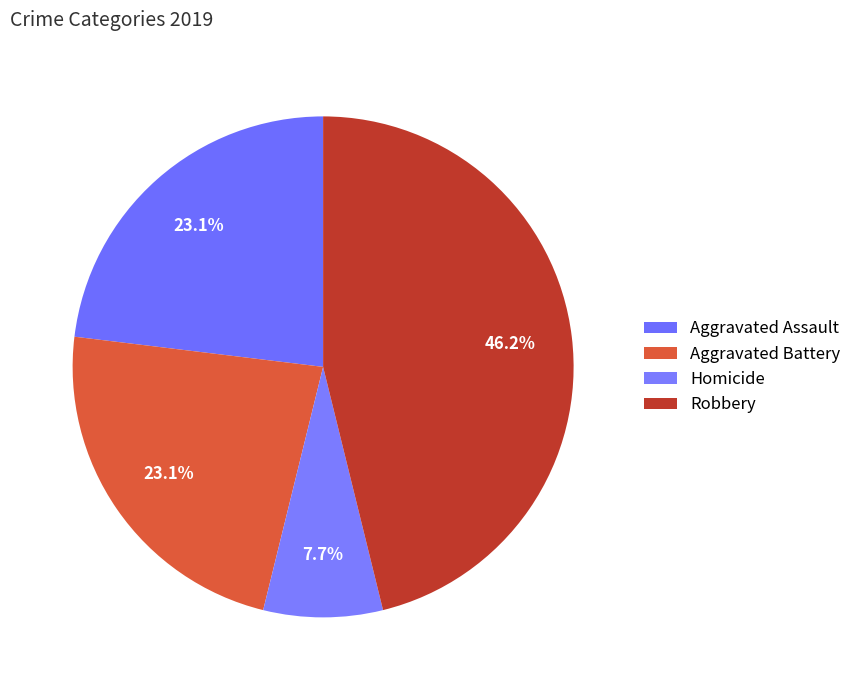

How much of the chart is everything except Aggravated Battery?

76.9%